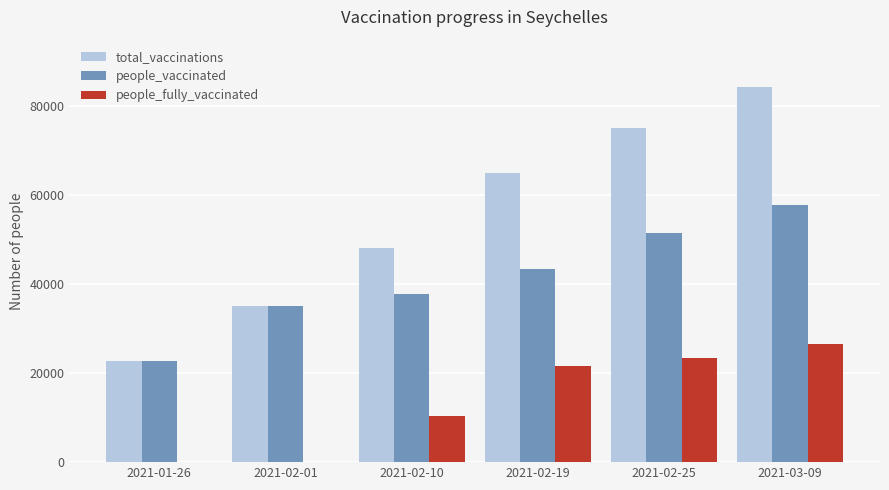

Which series has the largest total across all categories?

total_vaccinations